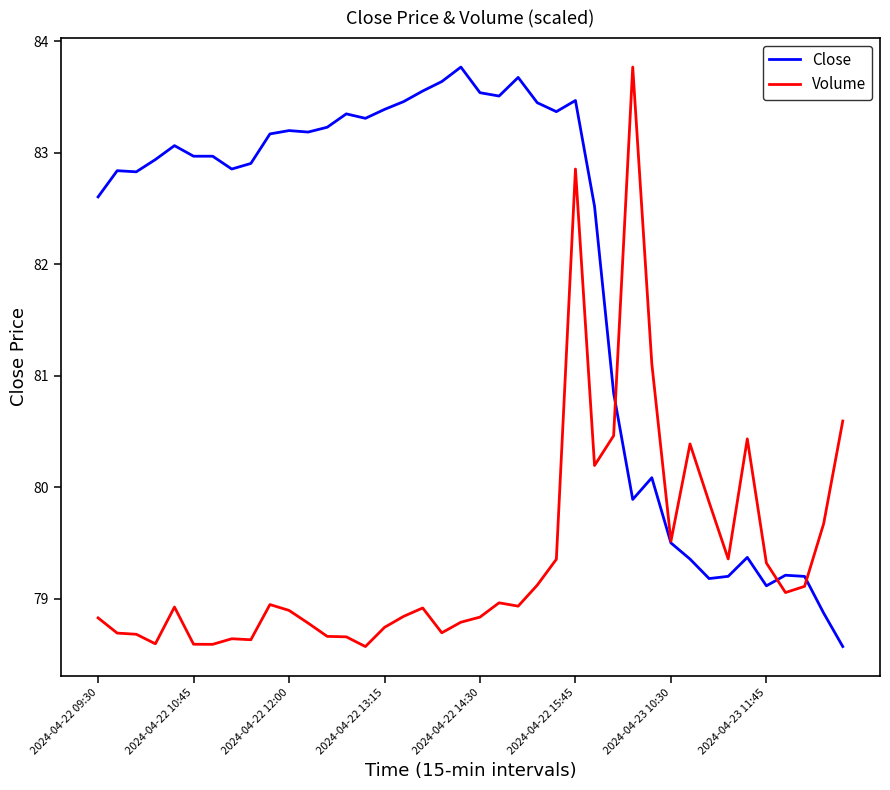

Which series has the largest total across all categories?

Close